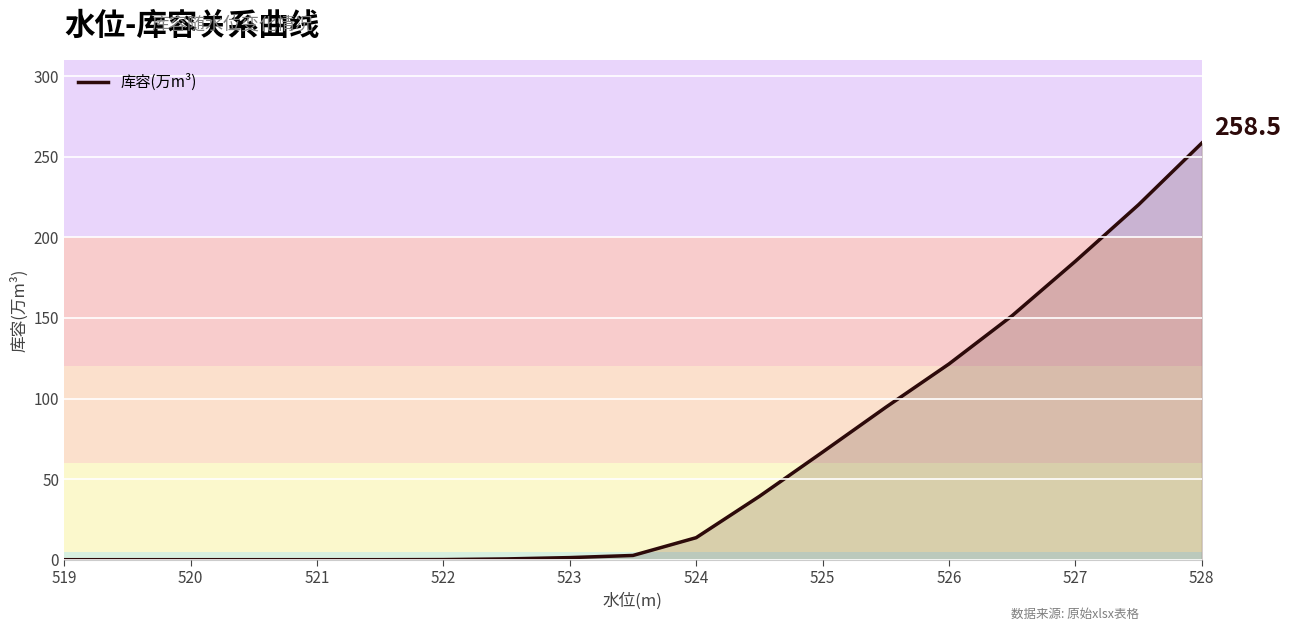

What is the difference between the maximum and minimum values?

258.5